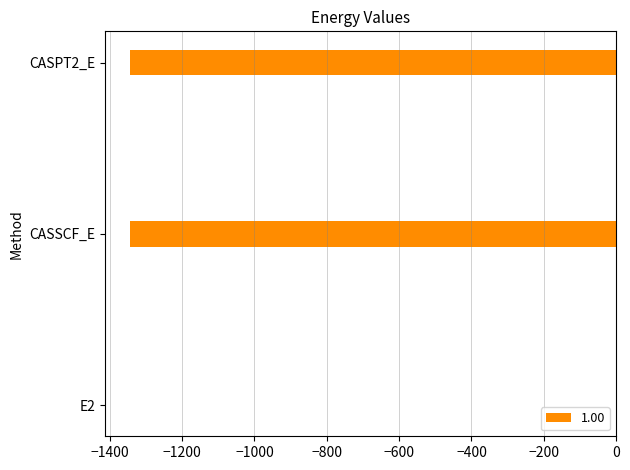

Is it true that the value at CASSCF_E is -1921.5?

False